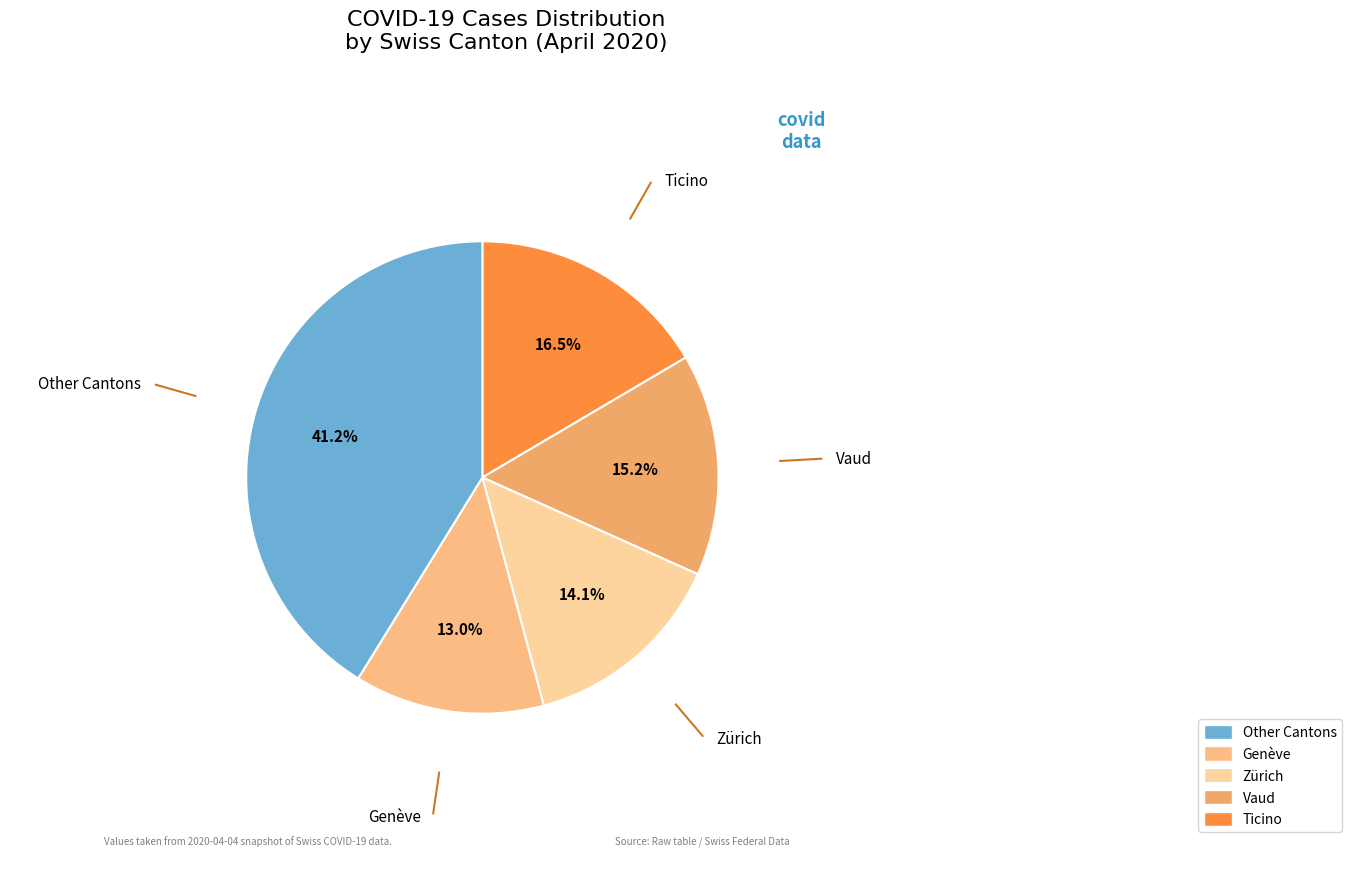

Rank the categories by value from lowest to highest.

Vaud, Zürich, Genève, Other Cantons, Ticino